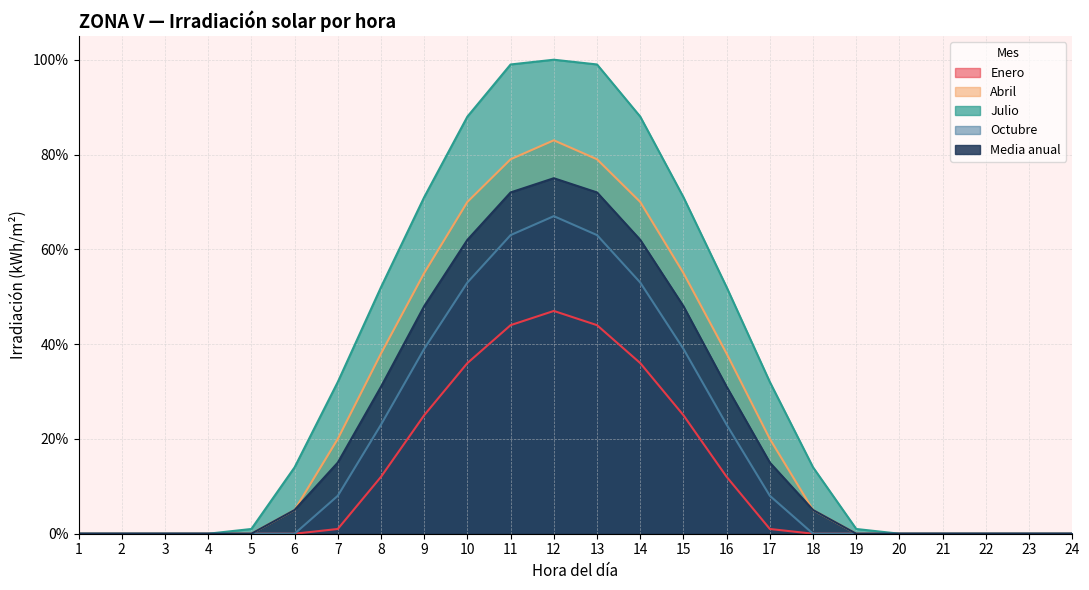

How many categories are shown in the chart?

24